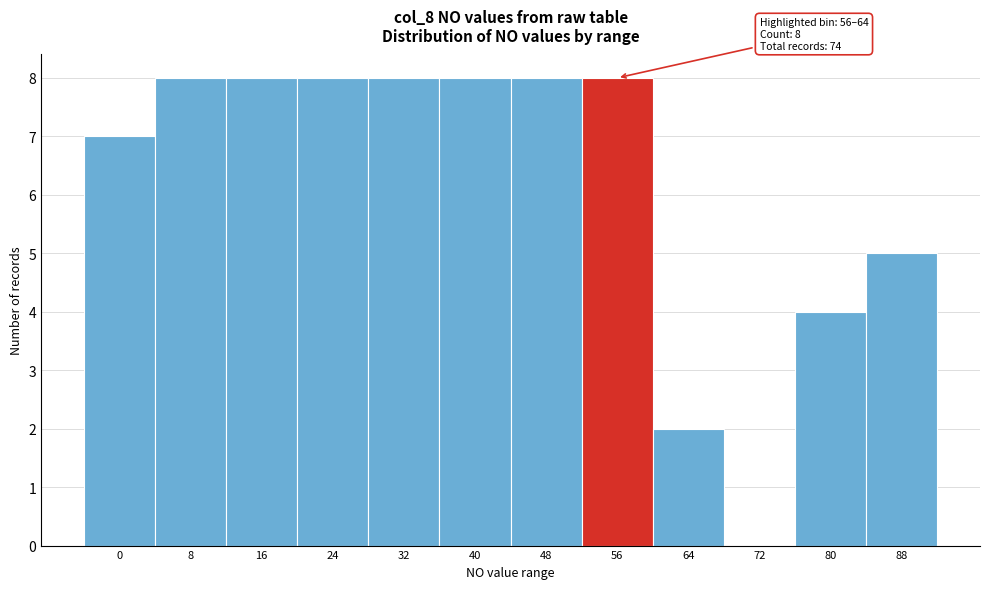

Reading right to left, what are all the values shown in this chart?

88=5	80=4	72=0	64=2	56=8	48=8	40=8	32=8	24=8	16=8	8=8	0=7